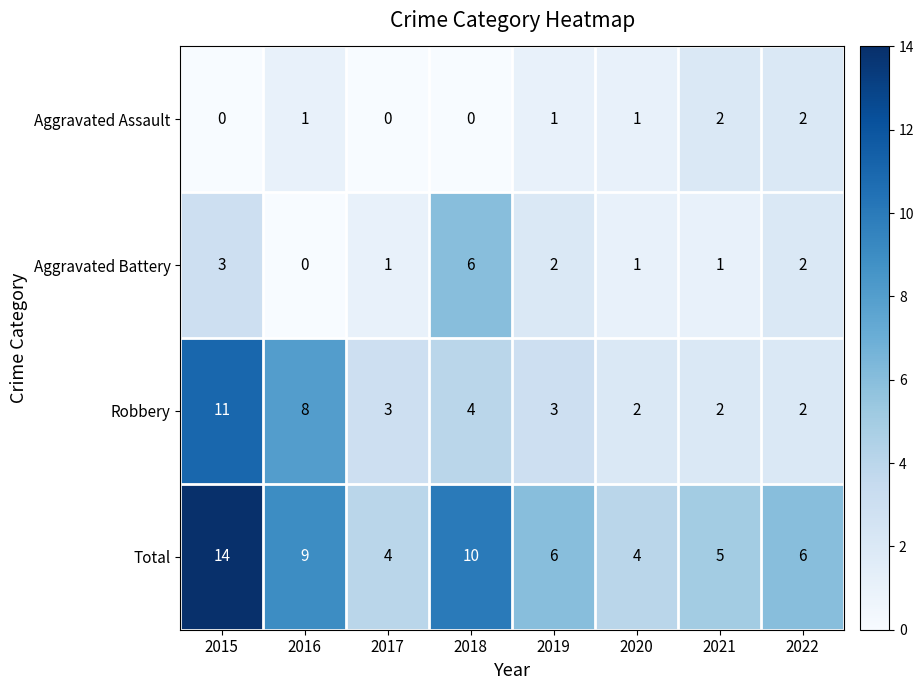

What is the spread (max minus min) of values at 2022?

4